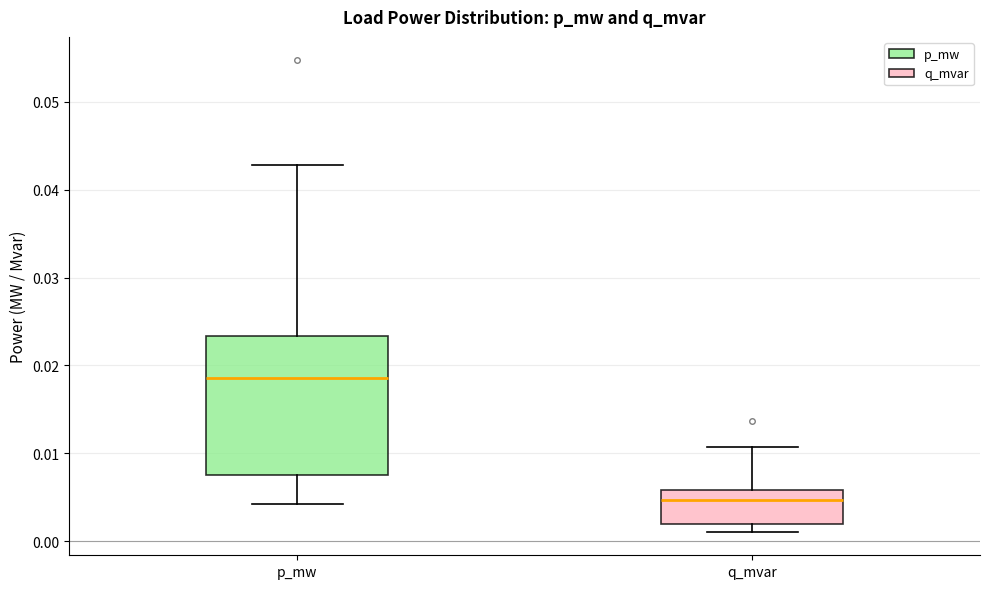

Where does the lower whisker of the box for p_mw end on the y-axis? The values are not printed on the chart, so give them approximately, as read against the axis.

0.004